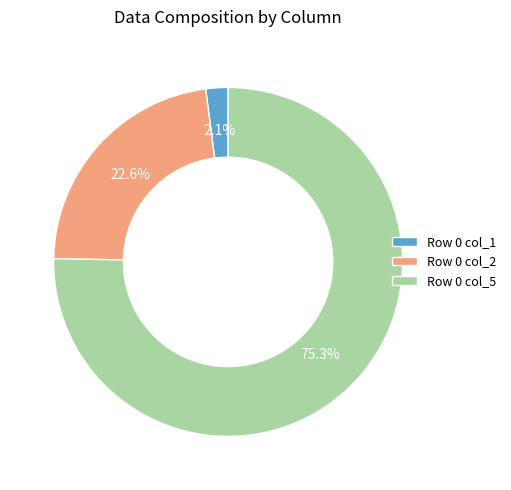

To the nearest percent, what percentage of the pie is Row 0 col_2?

23%